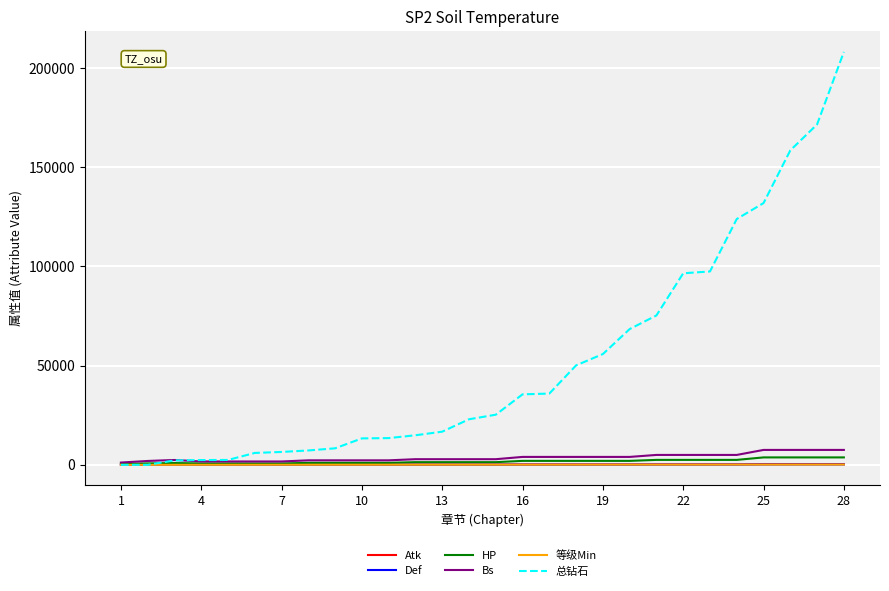

Which series has the largest total across all categories?

总钻石